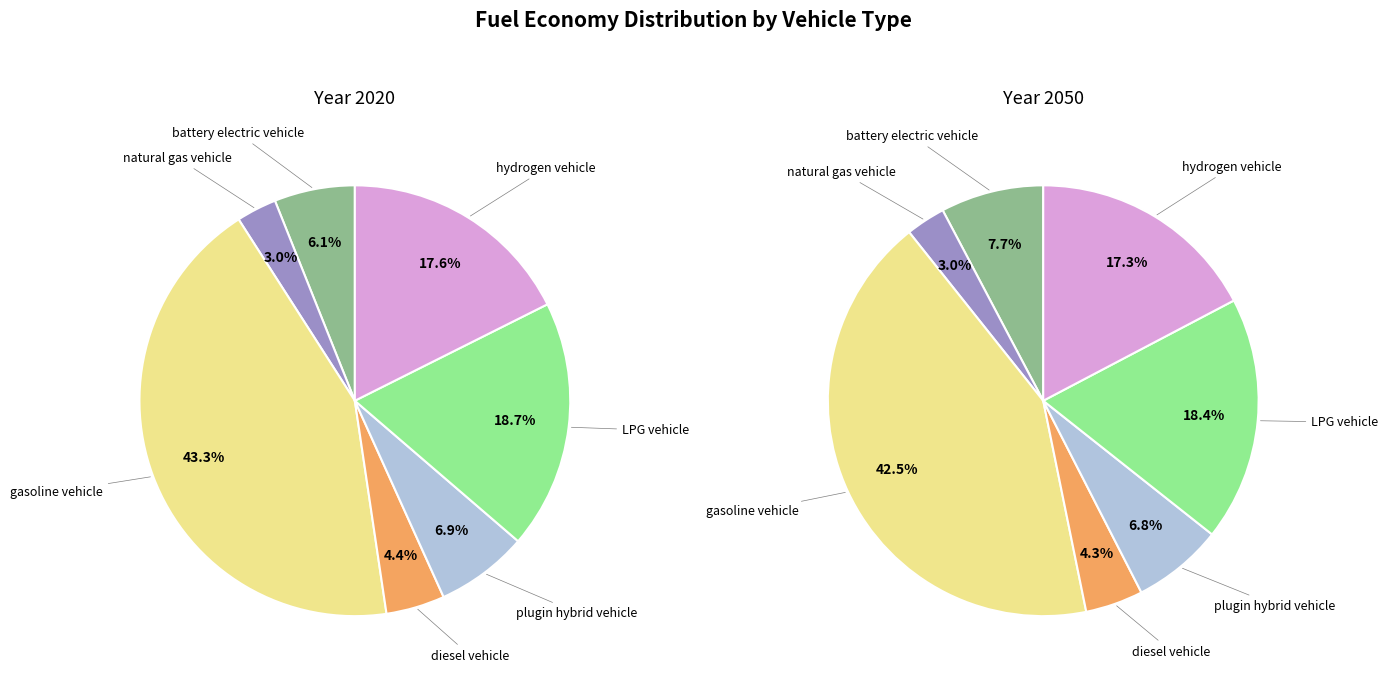

Is values_2050 the majority of the pie?

No